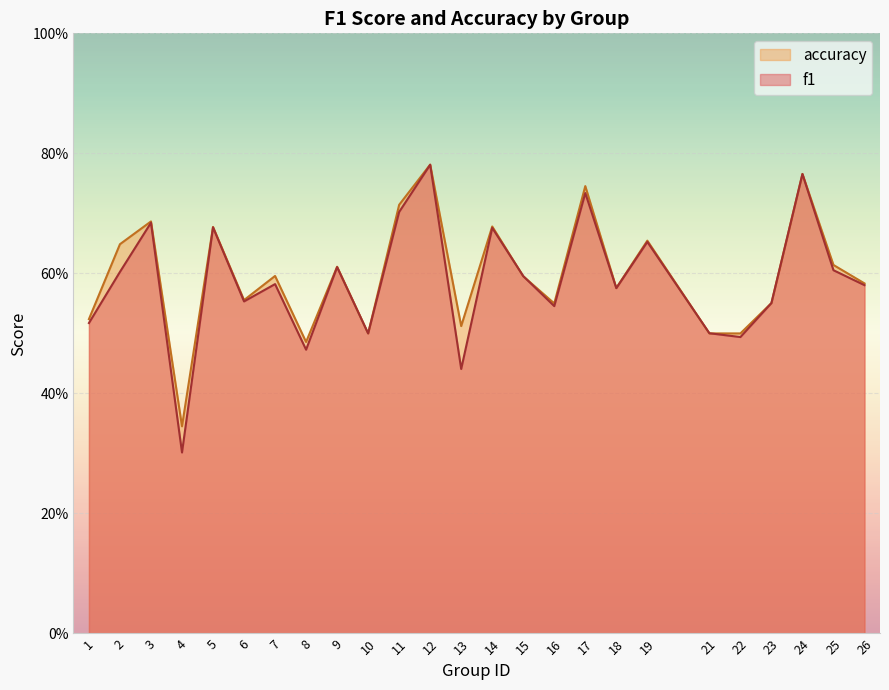

At which label is f1 closest to 0?

4